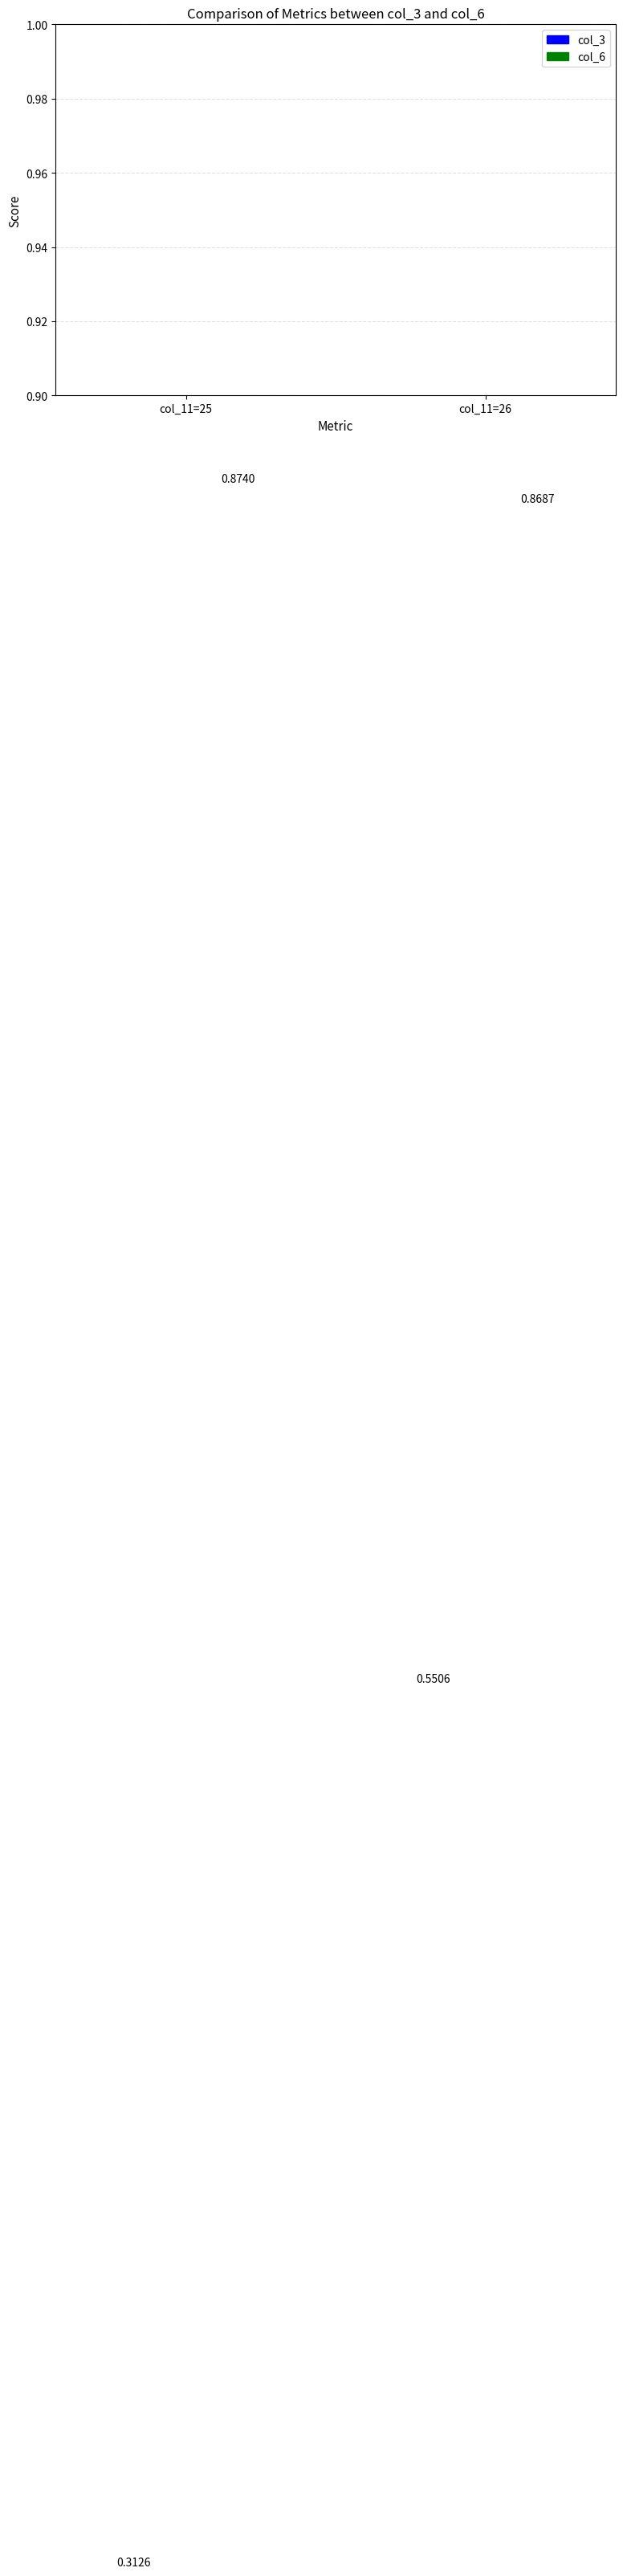

Reading left to right, transcribe all the data shown in this chart.

col_3: 0.3	0.6
col_6: 0.9	0.9